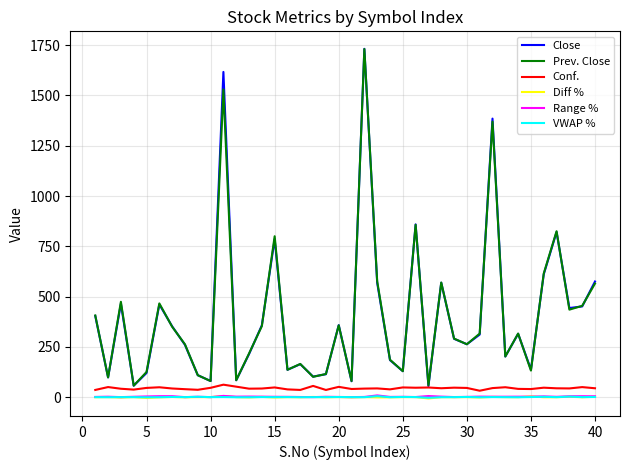

In VWAP %, how many points are higher than both neighbors (excluding endpoints)?

14